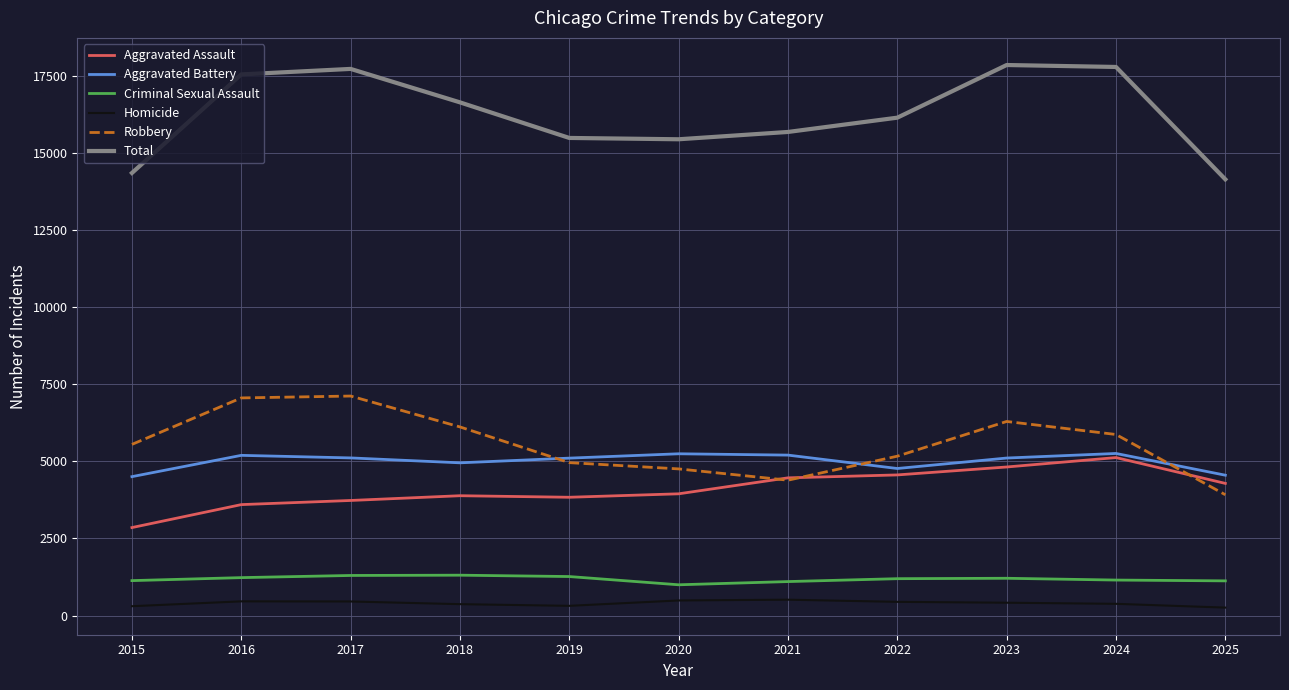

What is the maximum value for Homicide?

516